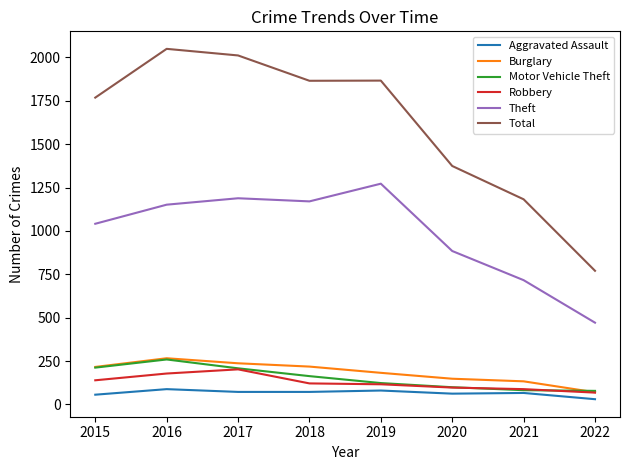

Which series has the largest total across all categories?

Total